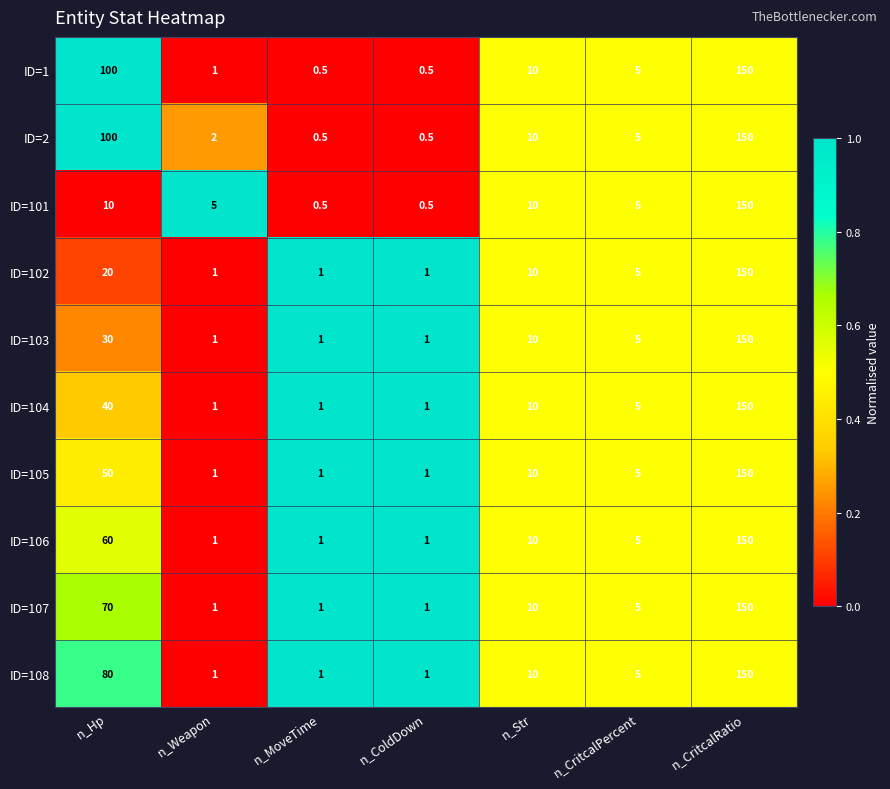

The ID=106 series shows 1.0 at n_Weapon. True or false?

True